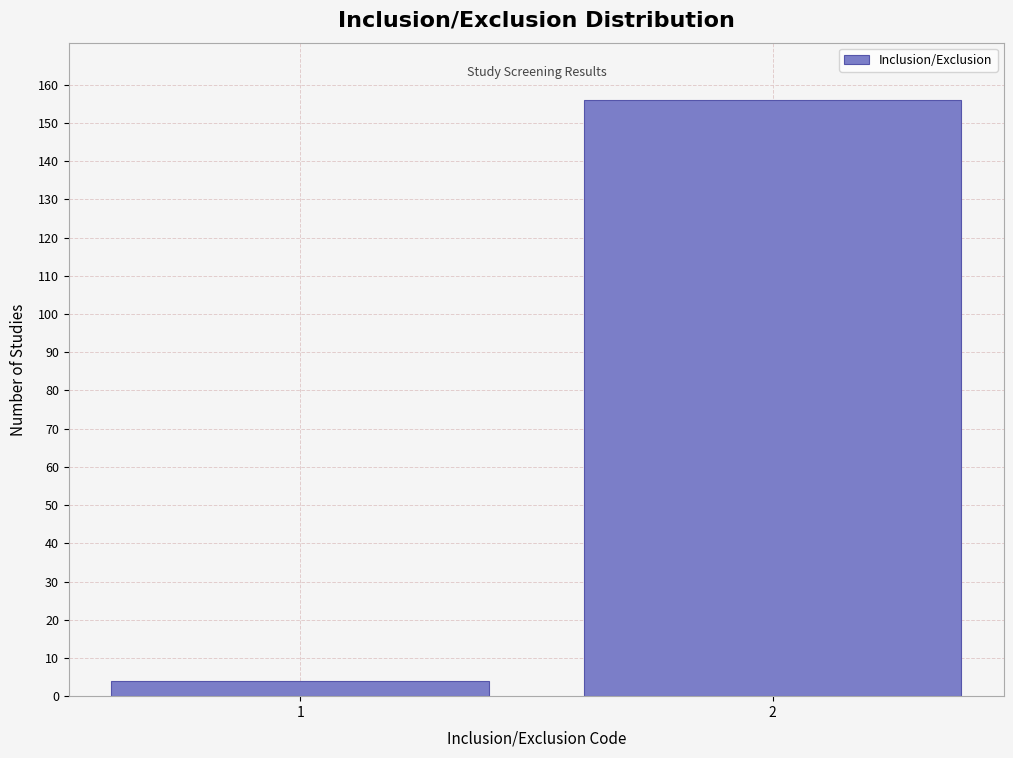

Reading left to right, extract all data points from this chart.

1=4	2=156